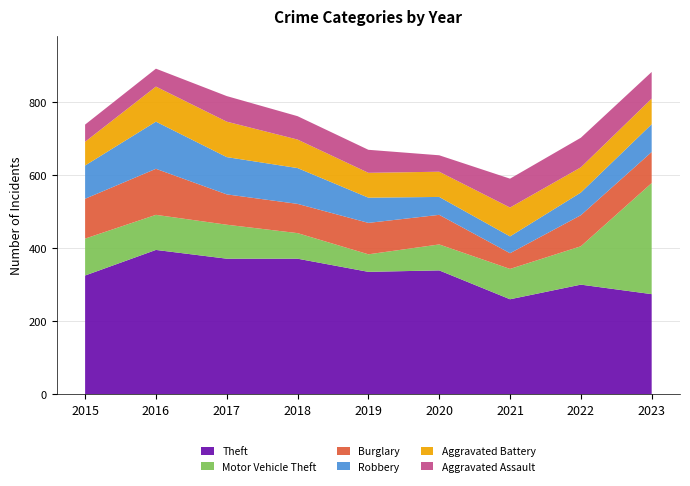

Reading left to right, extract all data points from this chart.

Theft: 325	395	371	371	335	339	260	300	274
Motor Vehicle Theft: 101	96	93	70	48	71	83	105	304
Burglary: 109	126	83	80	86	81	43	85	85
Robbery: 91	129	102	98	69	49	46	62	76
Aggravated Battery: 65	96	97	78	68	69	79	69	70
Aggravated Assault: 47	49	70	64	63	45	79	81	73